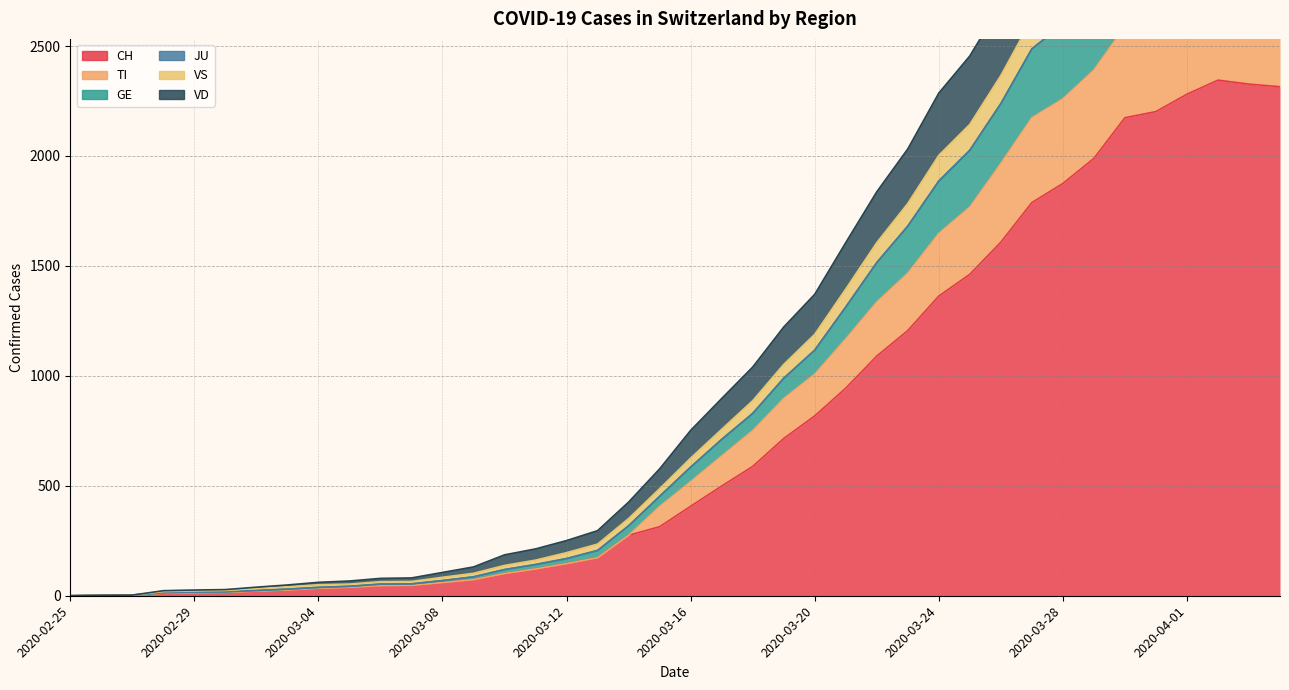

What is the label of the 31st point from the left?

2020-03-26